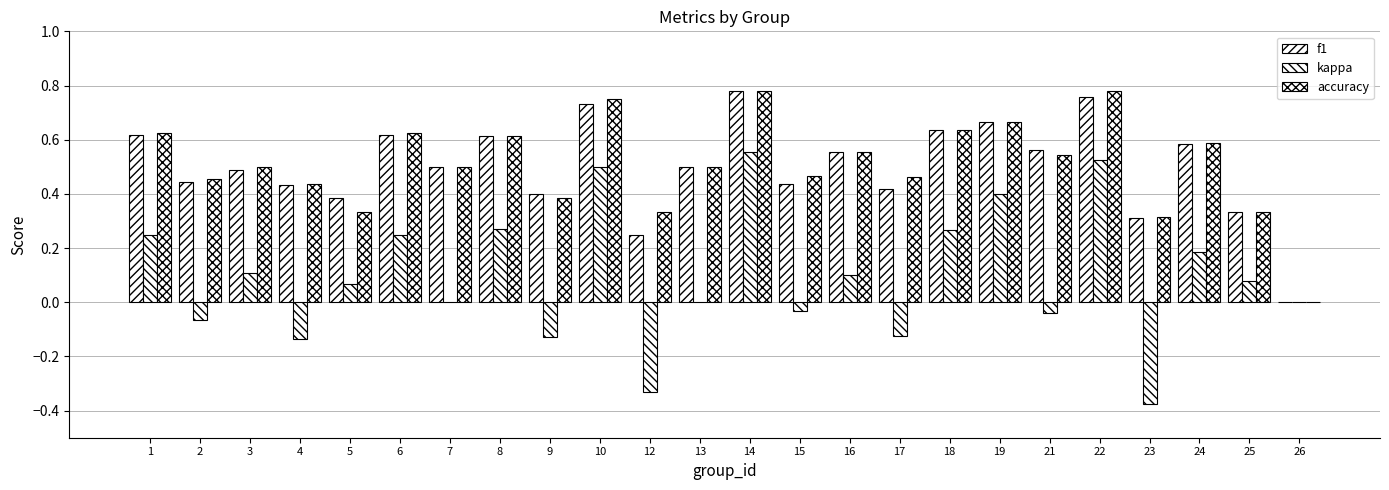

How many groups of bars are there?

24